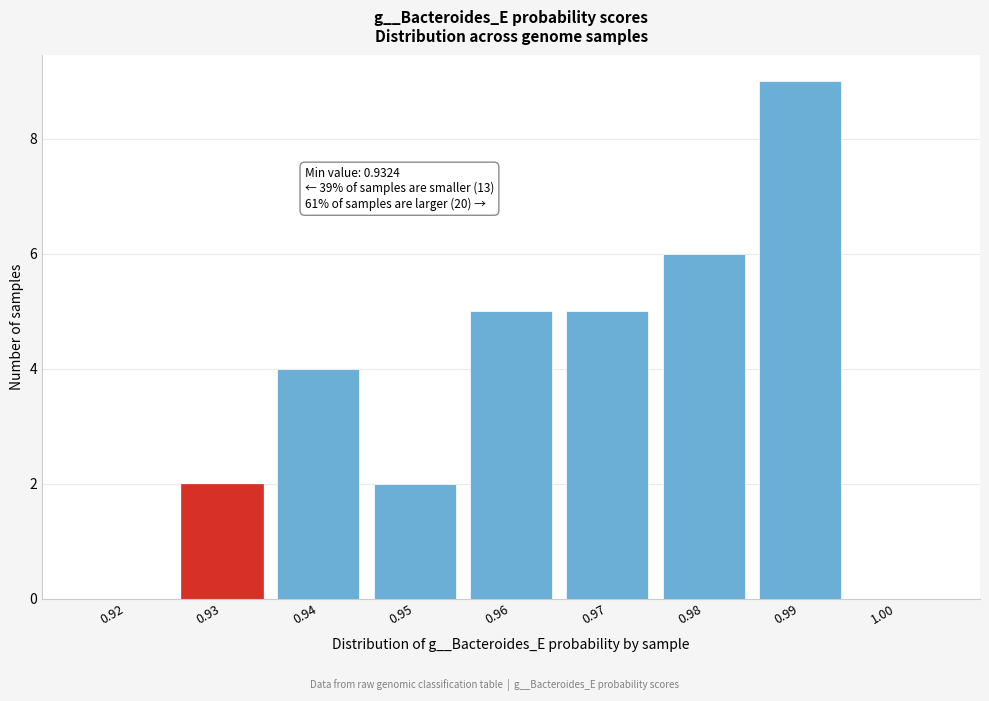

Reading left to right, list all the values displayed in this chart.

0.92=0	0.93=2	0.94=4	0.95=2	0.96=5	0.97=5	0.98=6	0.99=9	1.00=0